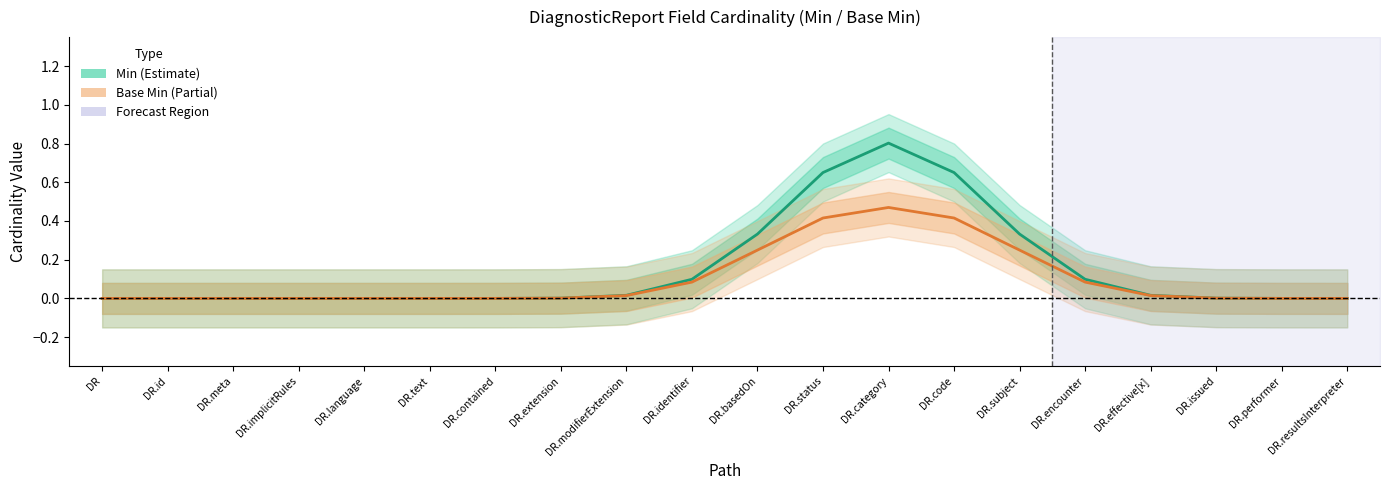

How many data points in Min are above 0?

13